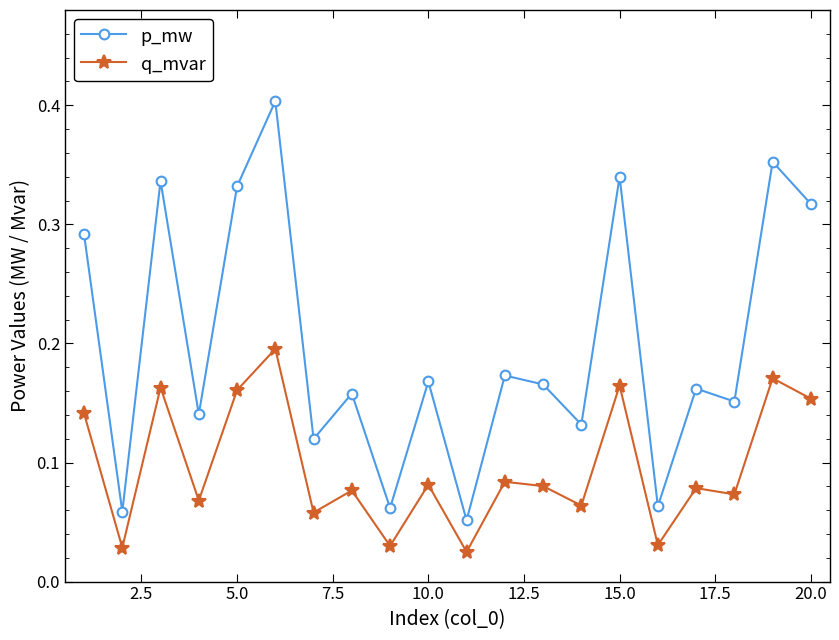

True or false: q_mvar has more than 0 points higher than both neighbors.

True